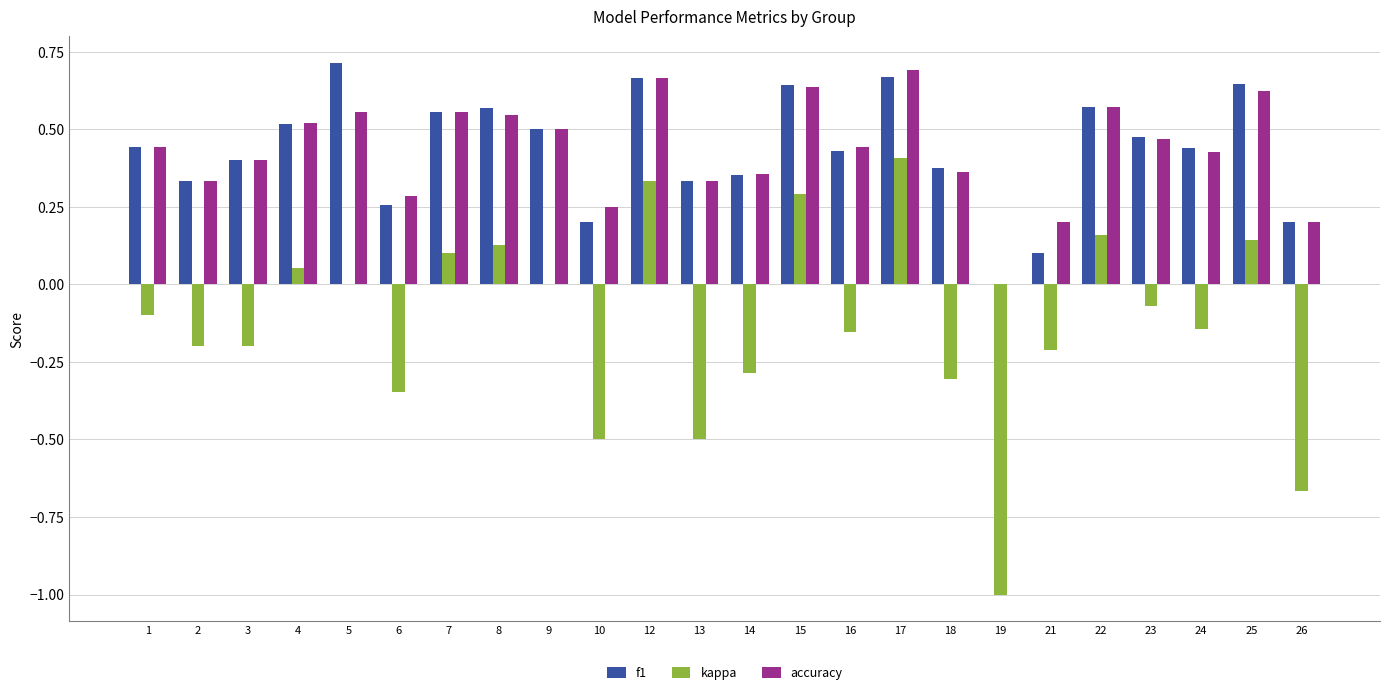

Between 1 and 8, which series saw the biggest shift?

kappa